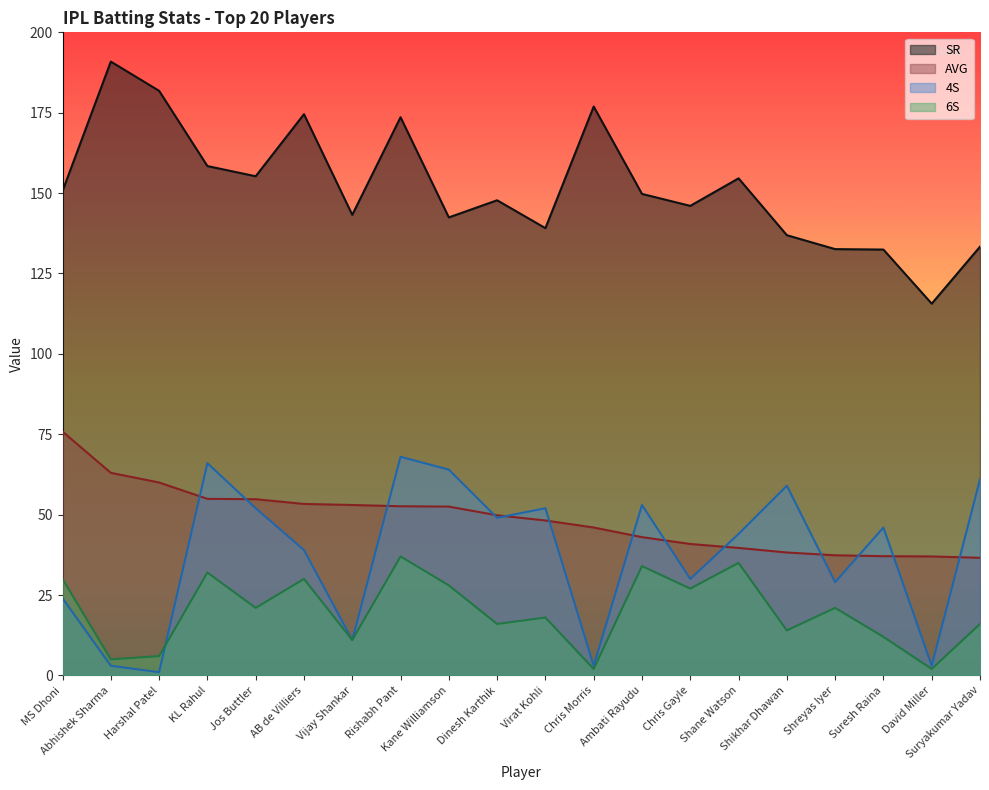

What value does the SR series have at Harshal Patel?

181.8